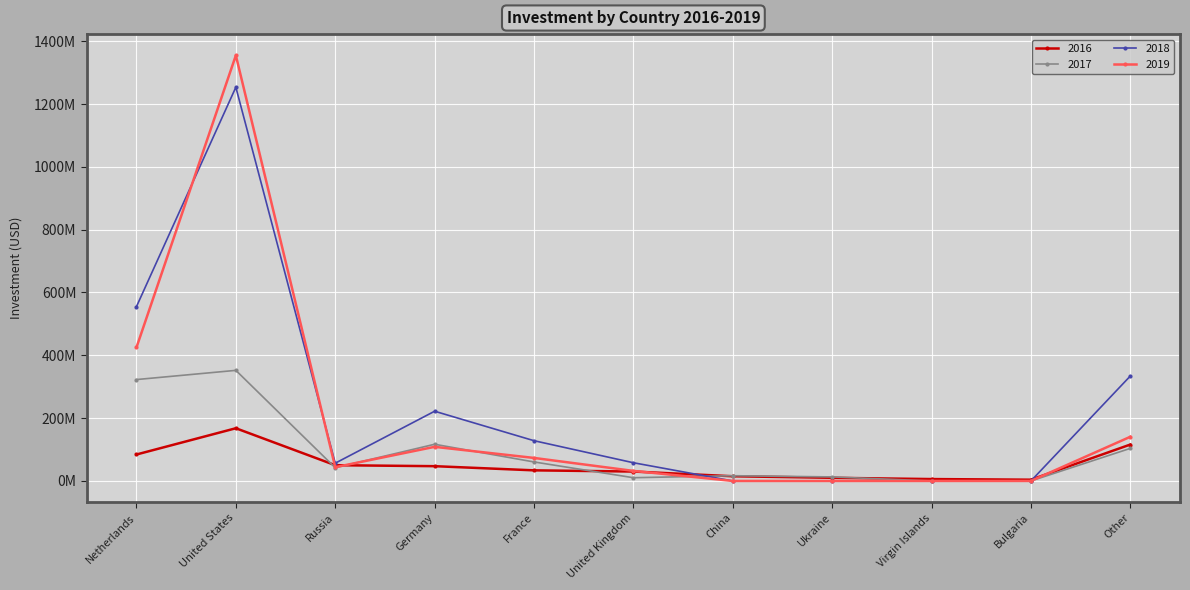

Is this an area chart (filled region under the line)?

No